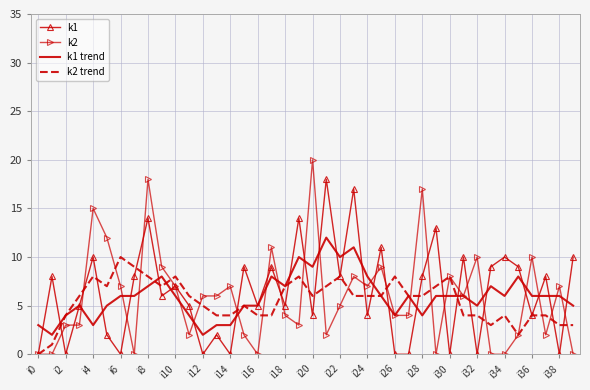

Which series has the largest range (max minus min)?

k2